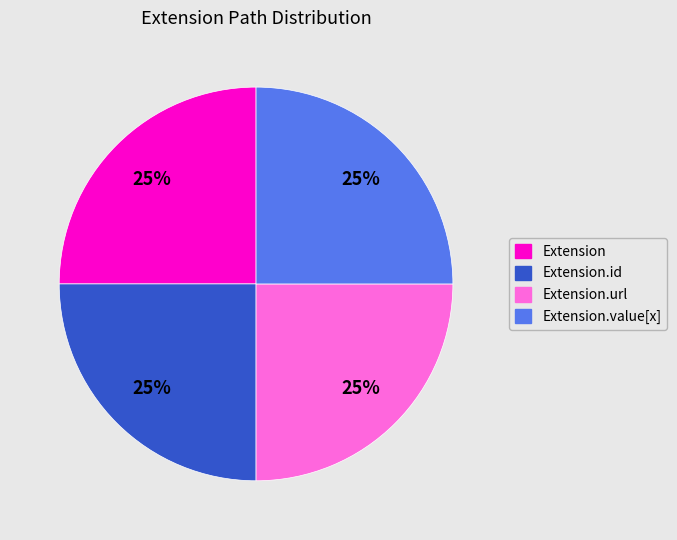

Does Extension.value[x] account for over 50% of the chart?

No